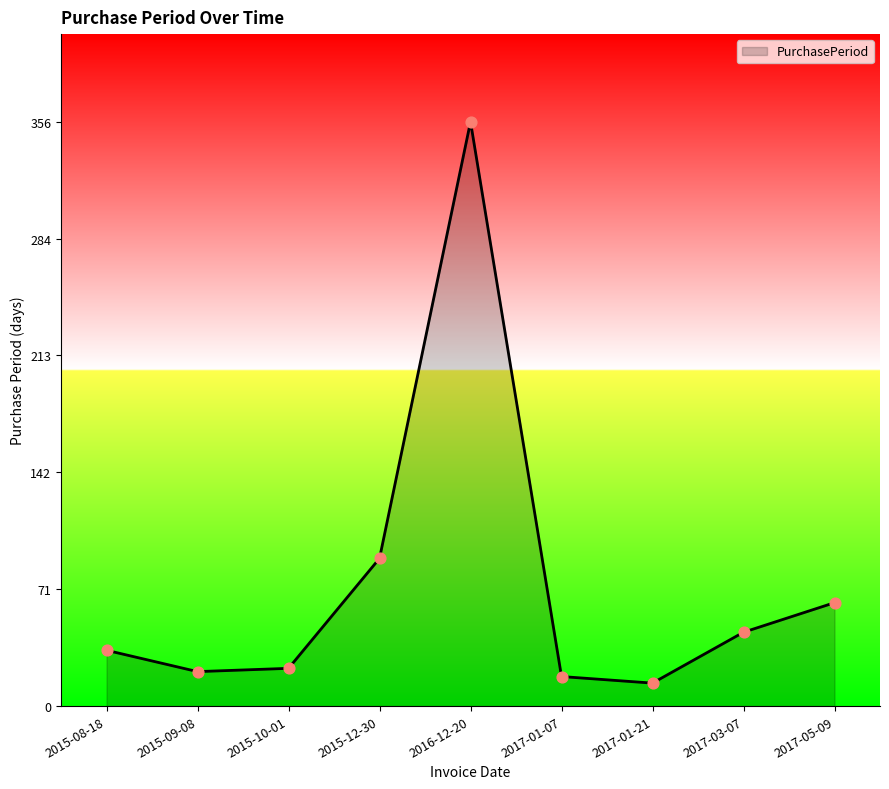

Approximately how many times larger is the value at 2015-10-01 compared to 2016-12-20?

0.1